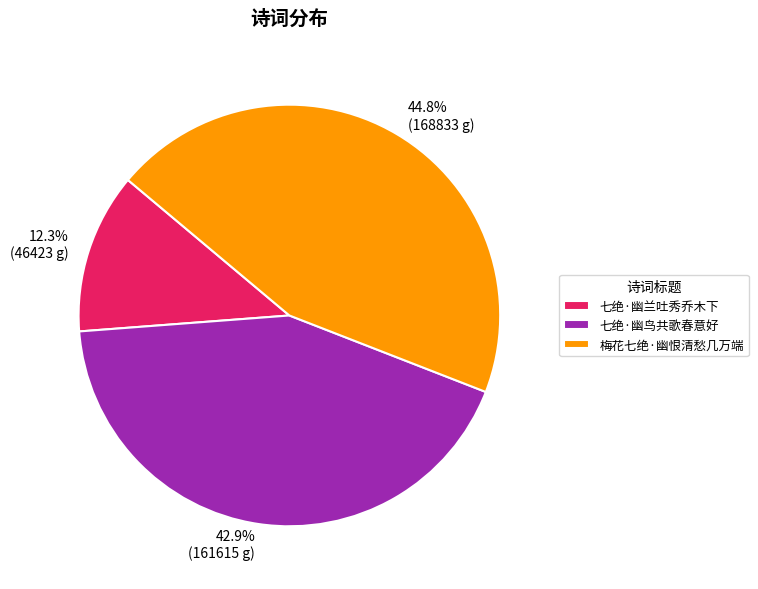

Count the number of slices in the pie.

3